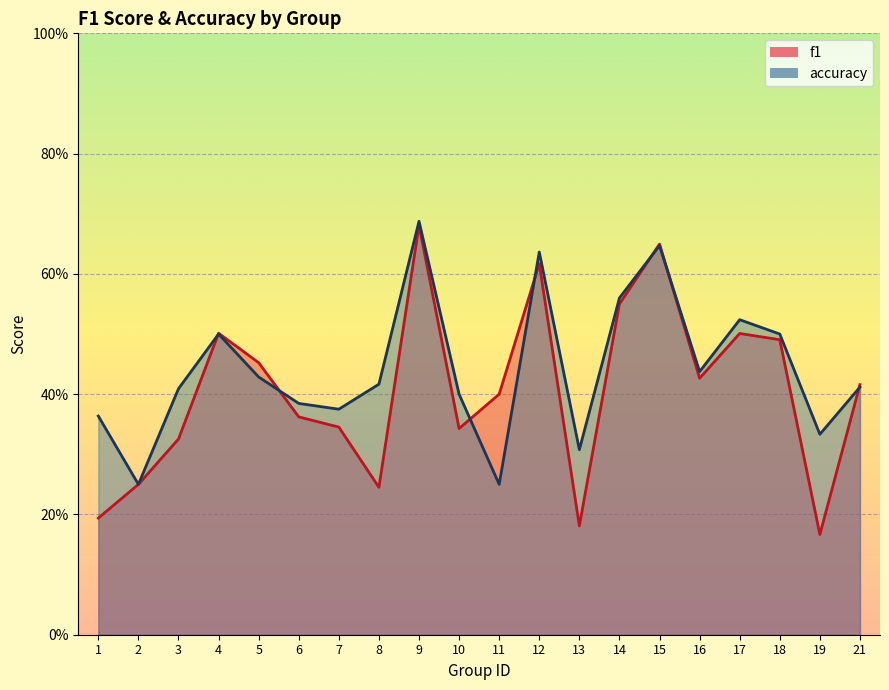

True or false: f1 has a value of 0.4 at 16.

True